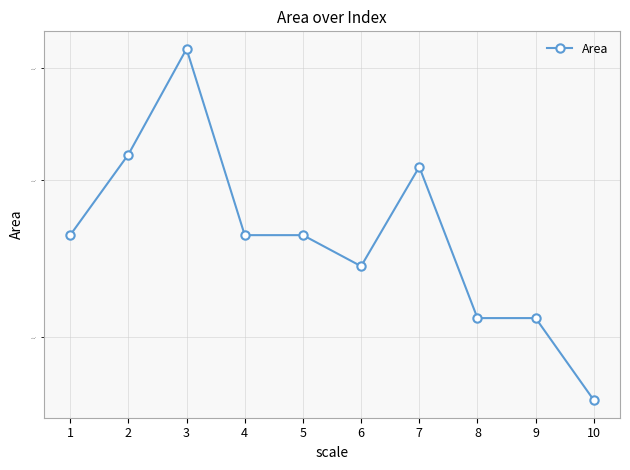

At which category does the data reach its first local peak?

3